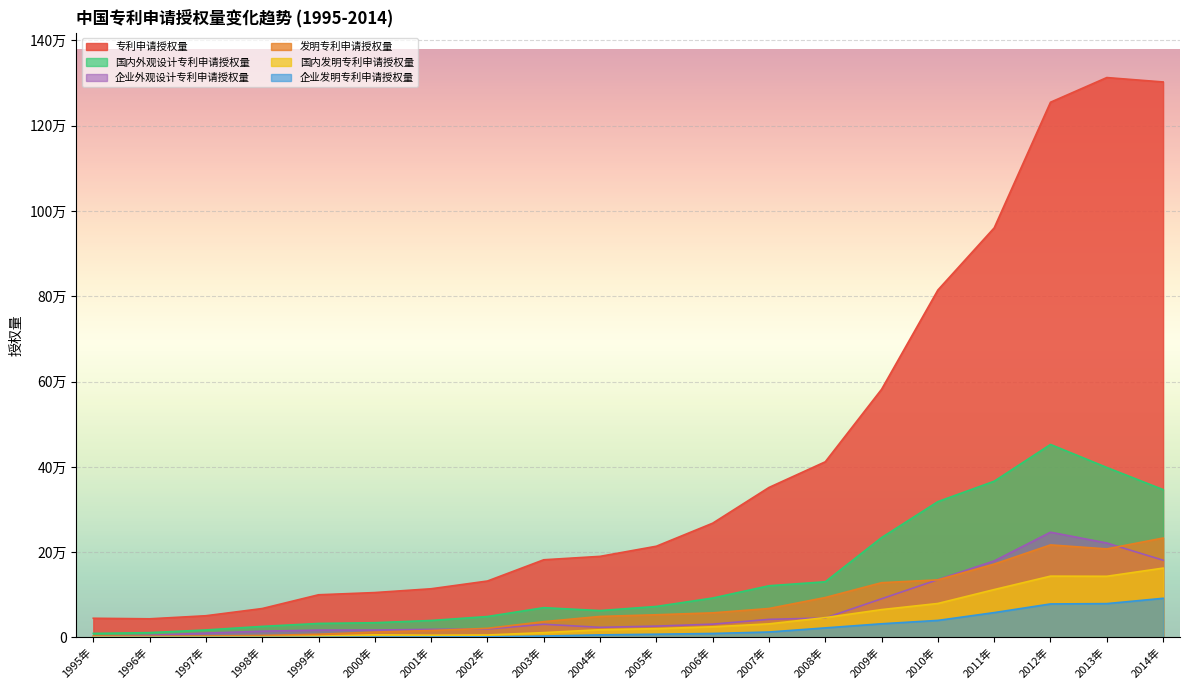

What is the sum of all 国内发明专利申请授权量 values?

888166